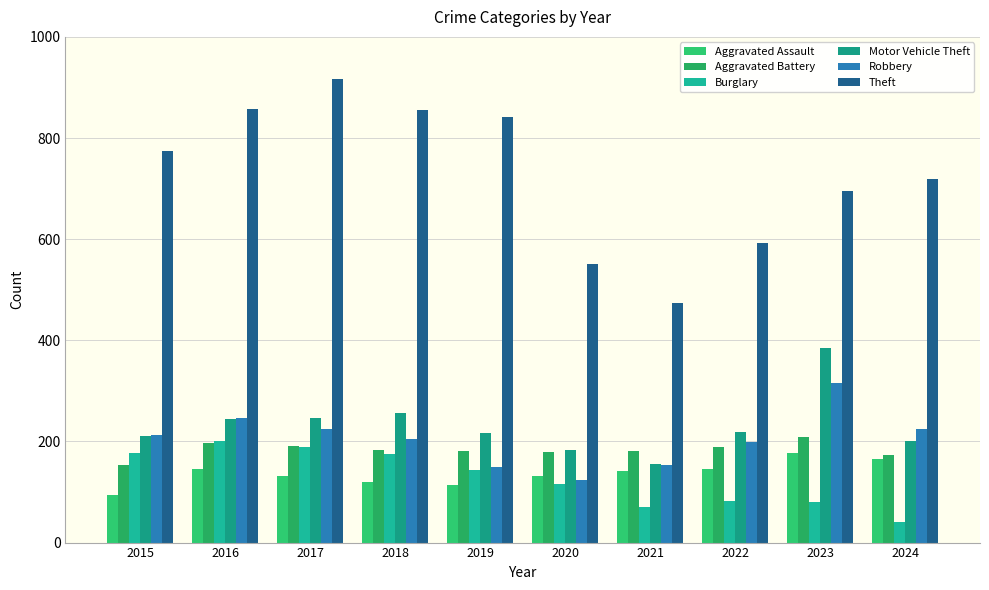

The value of Aggravated Battery at 2015 is 154. True or false?

True